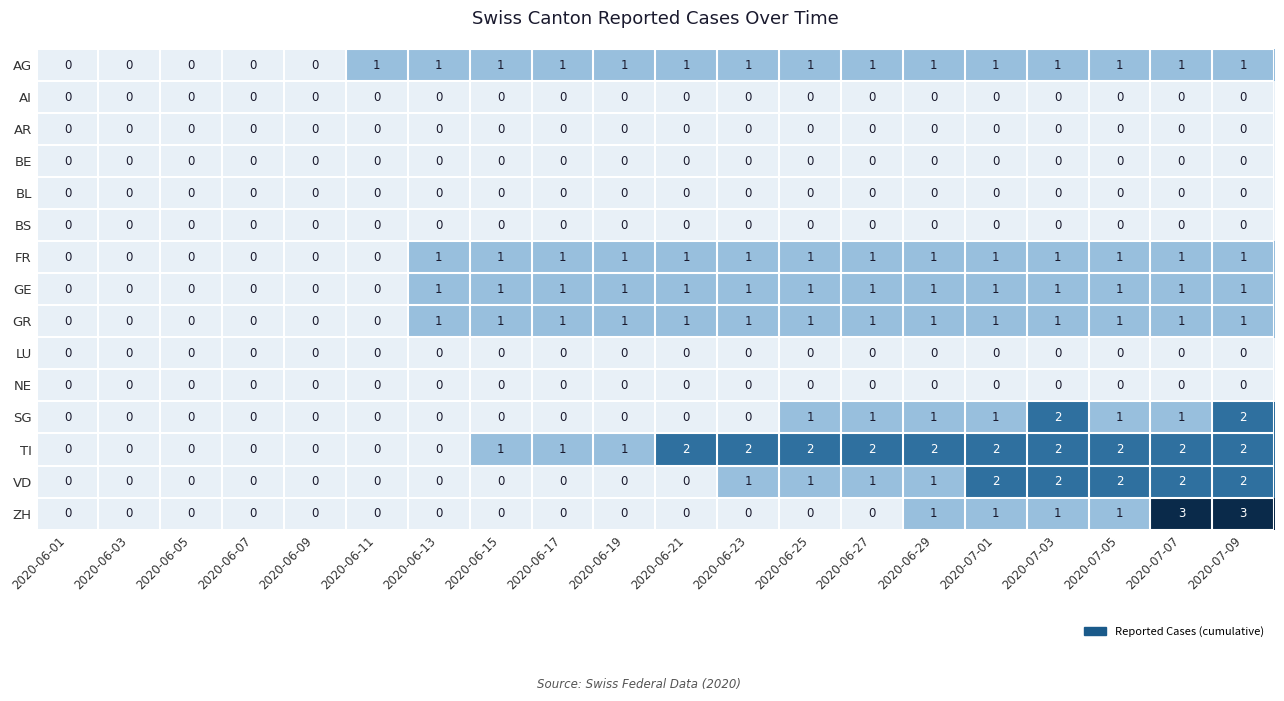

Which series has the widest spread of values?

ZH